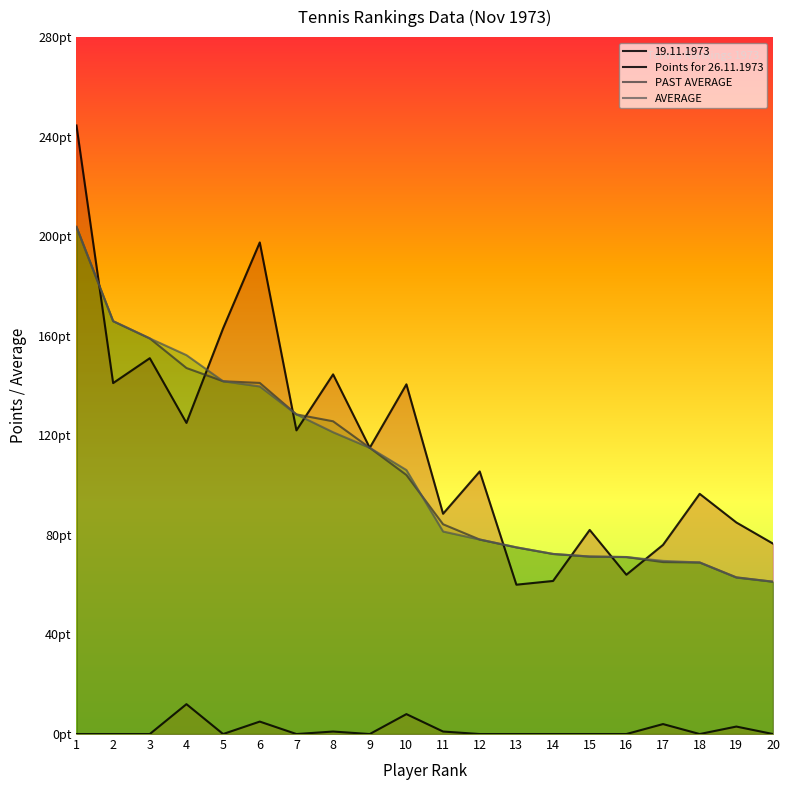

What is the sum of the PAST AVERAGE values at 9 and 20?

176.2